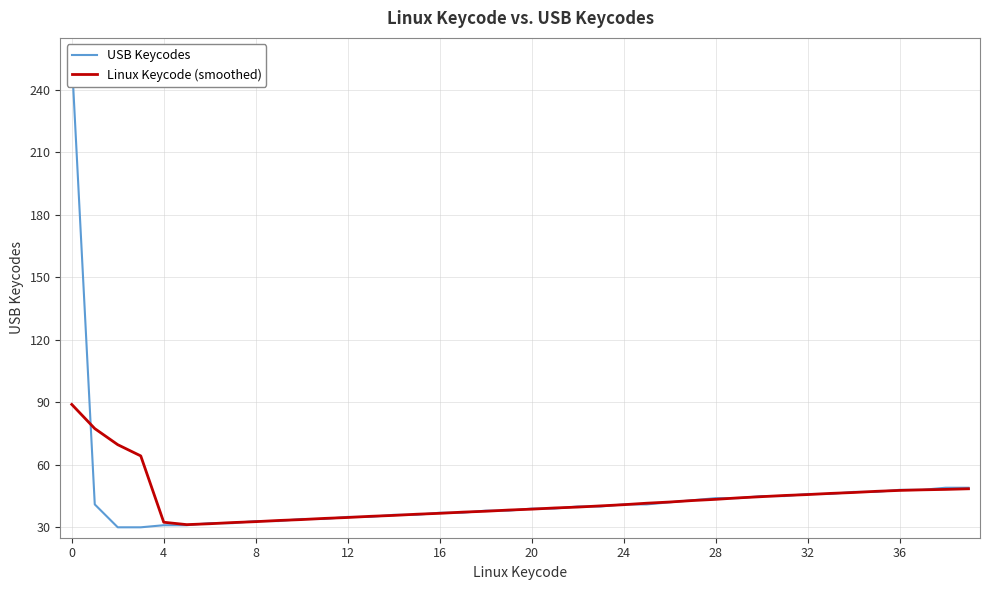

What is the spread (max minus min) of values at 32?

0.3